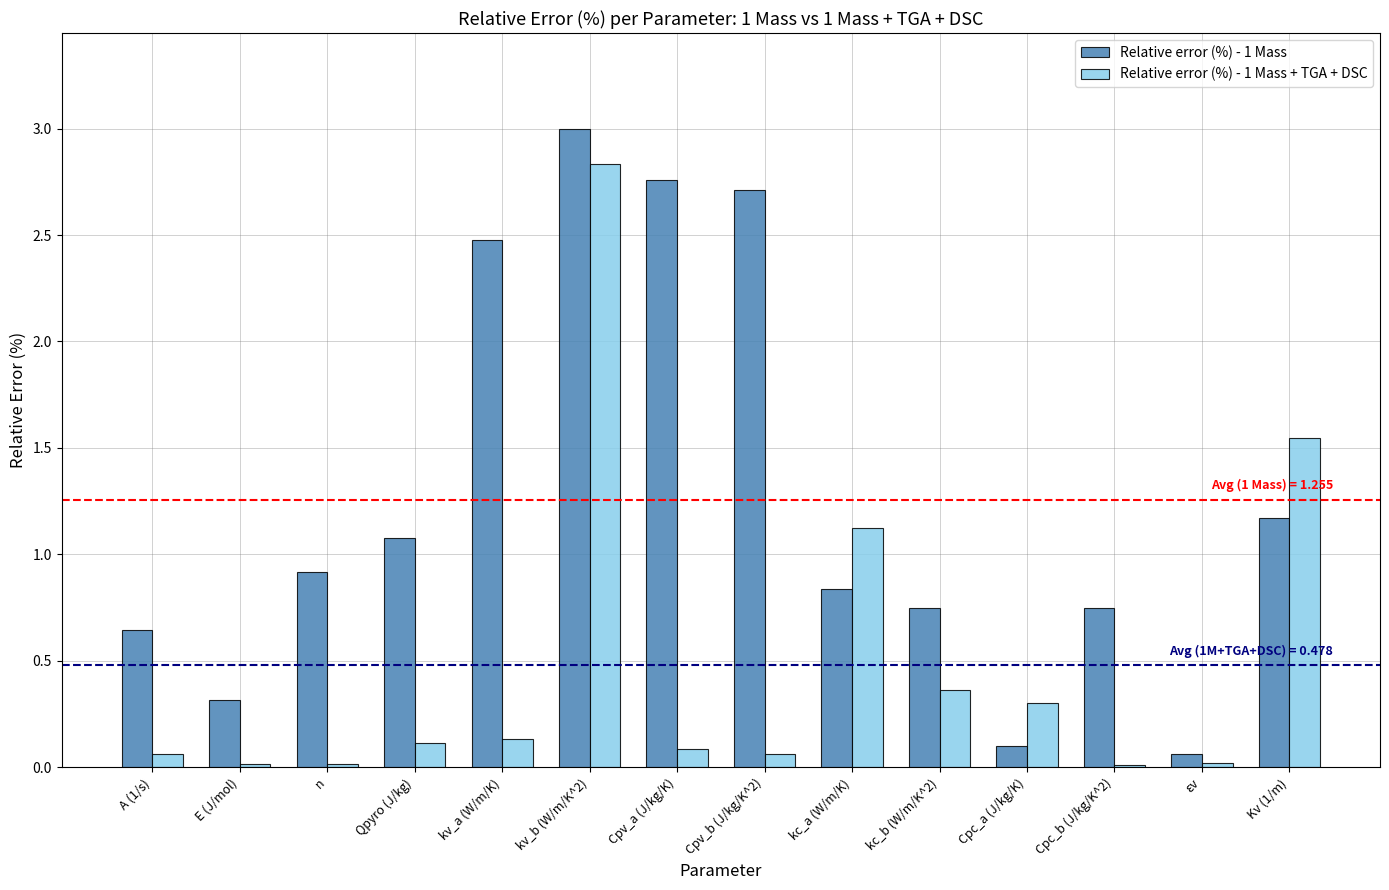

Is the value of Relative error (%) - 1 Mass at Kv (1/m) greater than the value of Relative error (%) - 1 Mass + TGA + DSC at kc_a (W/m/K)?

Yes